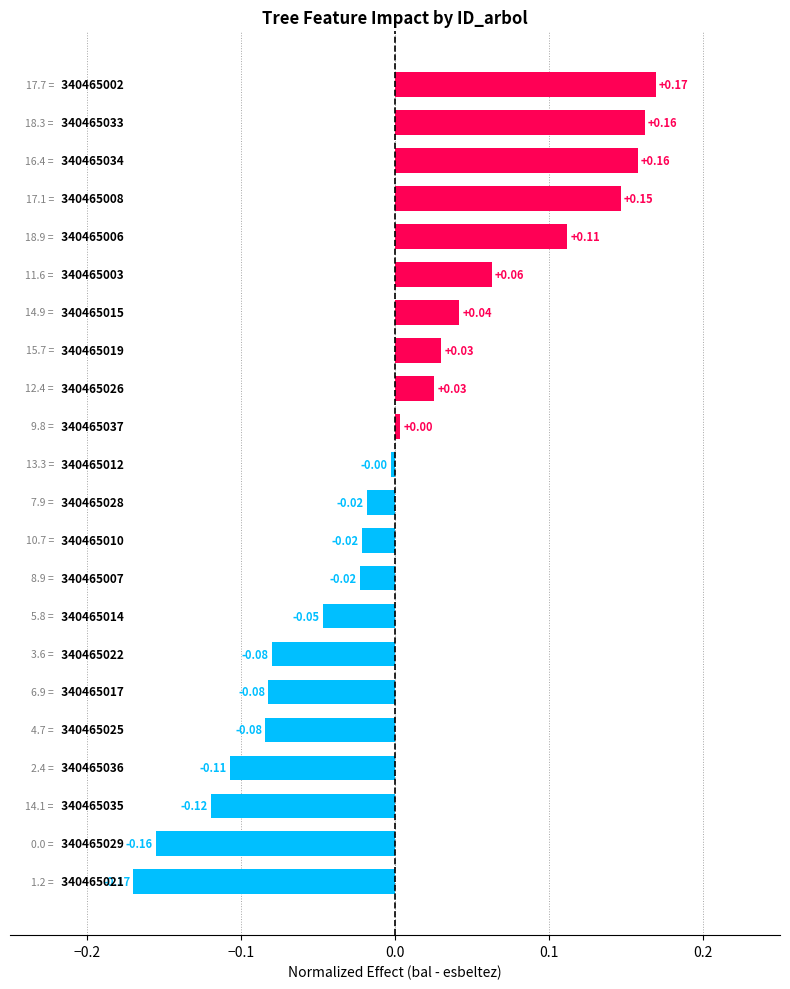

What is the difference between the maximum and second lowest values?

0.3